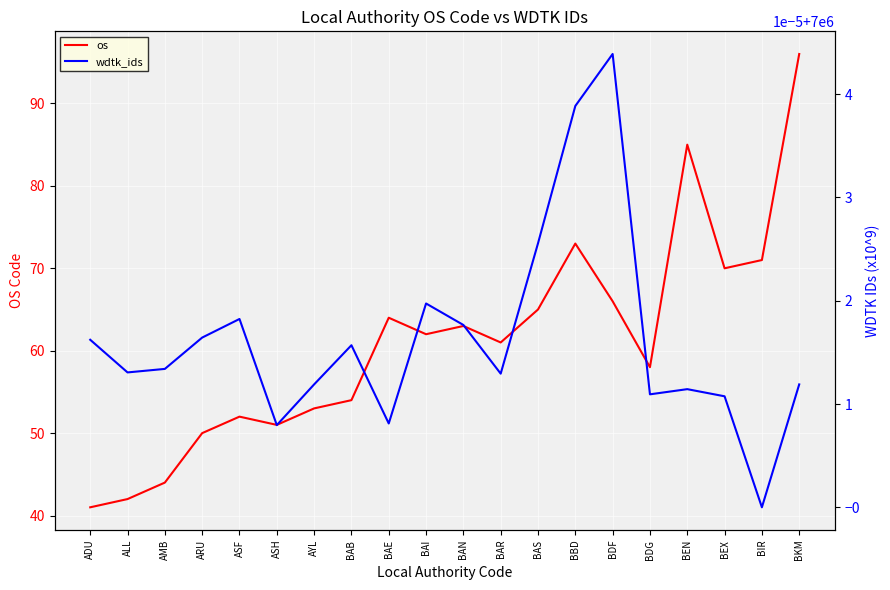

Reading left to right, extract all data points from this chart.

os: 41.0	42.0	44.0	50.0	52.0	51.0	53.0	54.0	64.0	62.0	63.0	61.0	65.0	73.0	66.0	58.0	85.0	70.0	71.0	96.0
wdtk_ids: 7000000.0	7000000.0	7000000.0	7000000.0	7000000.0	7000000.0	7000000.0	7000000.0	7000000.0	7000000.0	7000000.0	7000000.0	7000000.0	7000000.0	7000000.0	7000000.0	7000000.0	7000000.0	7000000.0	7000000.0